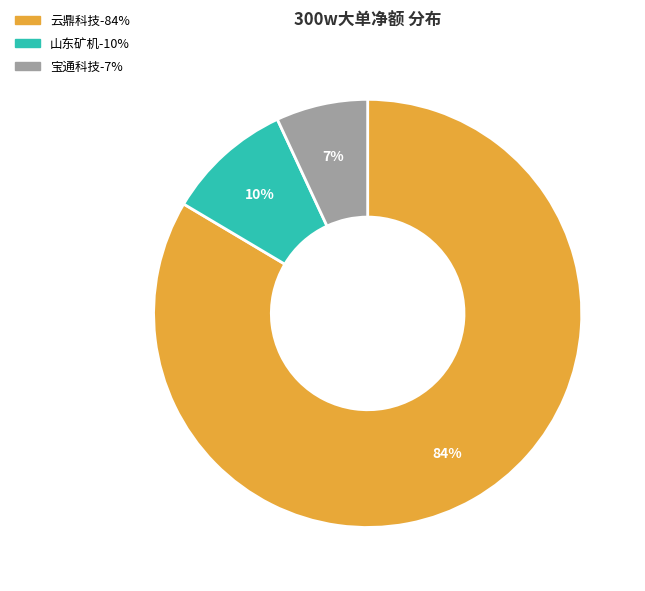

To the nearest percent, what is the average slice percentage?

33%